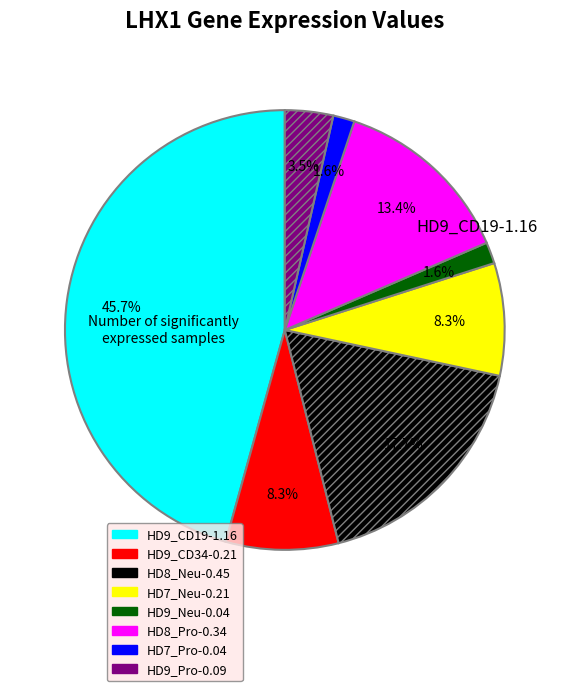

Is there a majority slice in this chart?

No